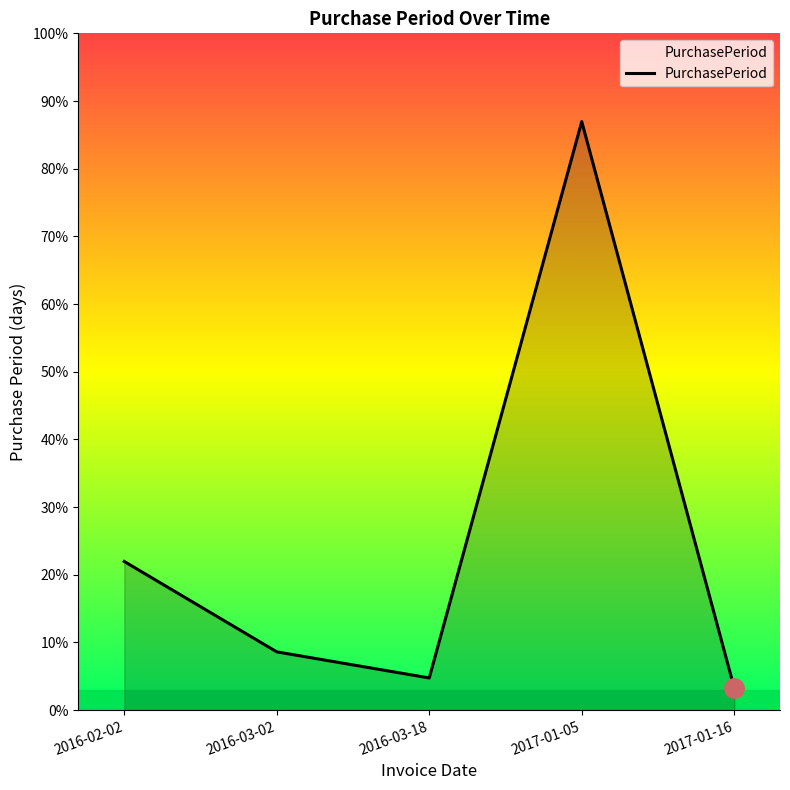

The value at 2016-03-02 is 29. True or false?

True